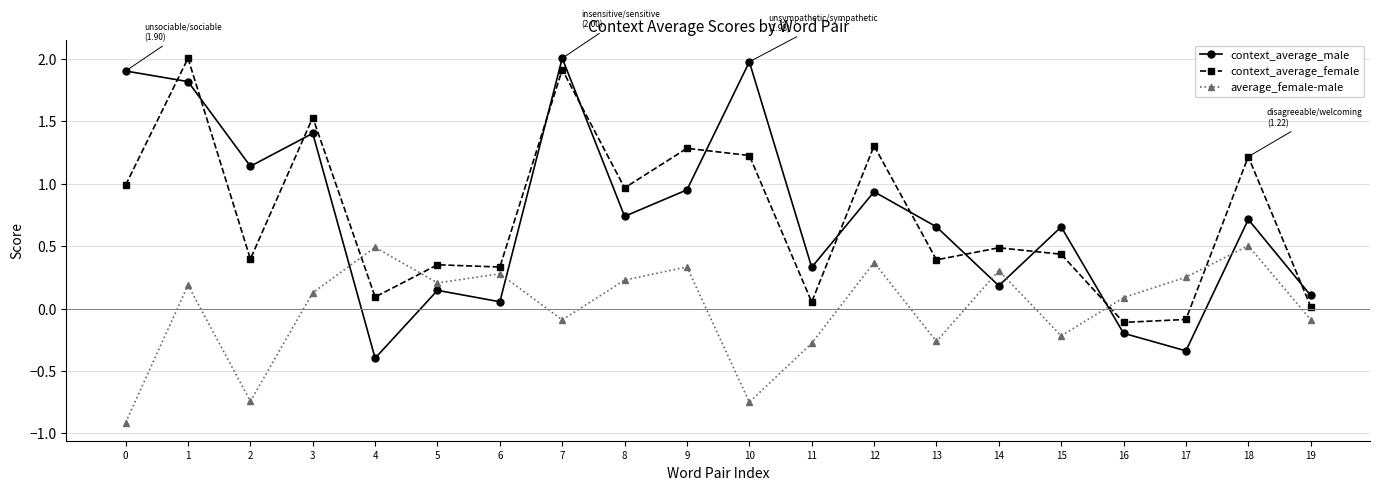

What is the highest value of the average_female-male series?

0.5